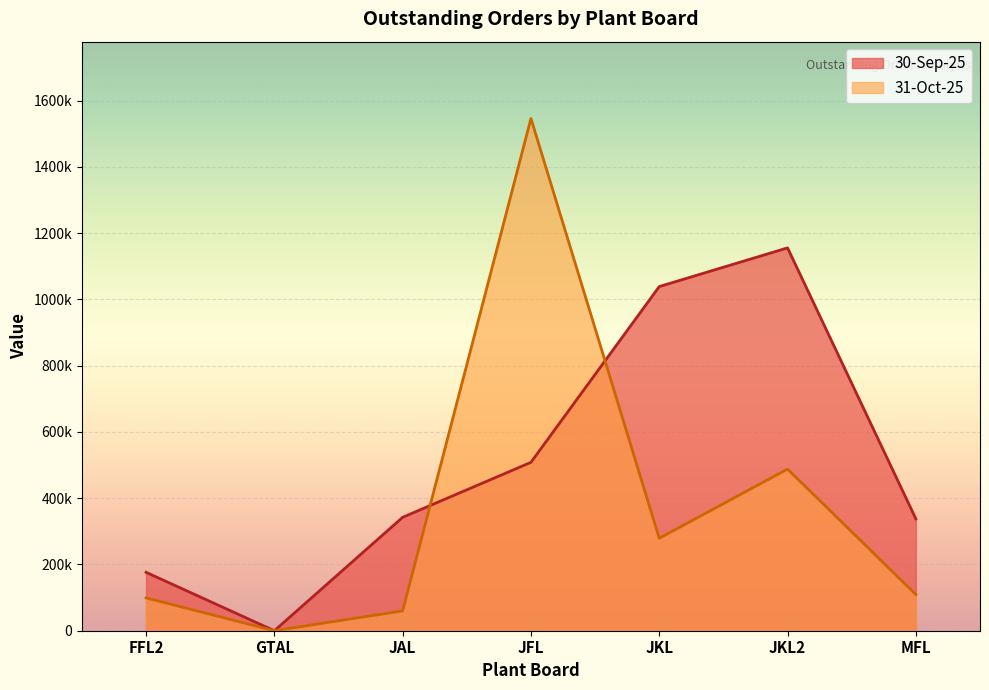

What is the label of the 5th point from the left?

JKL